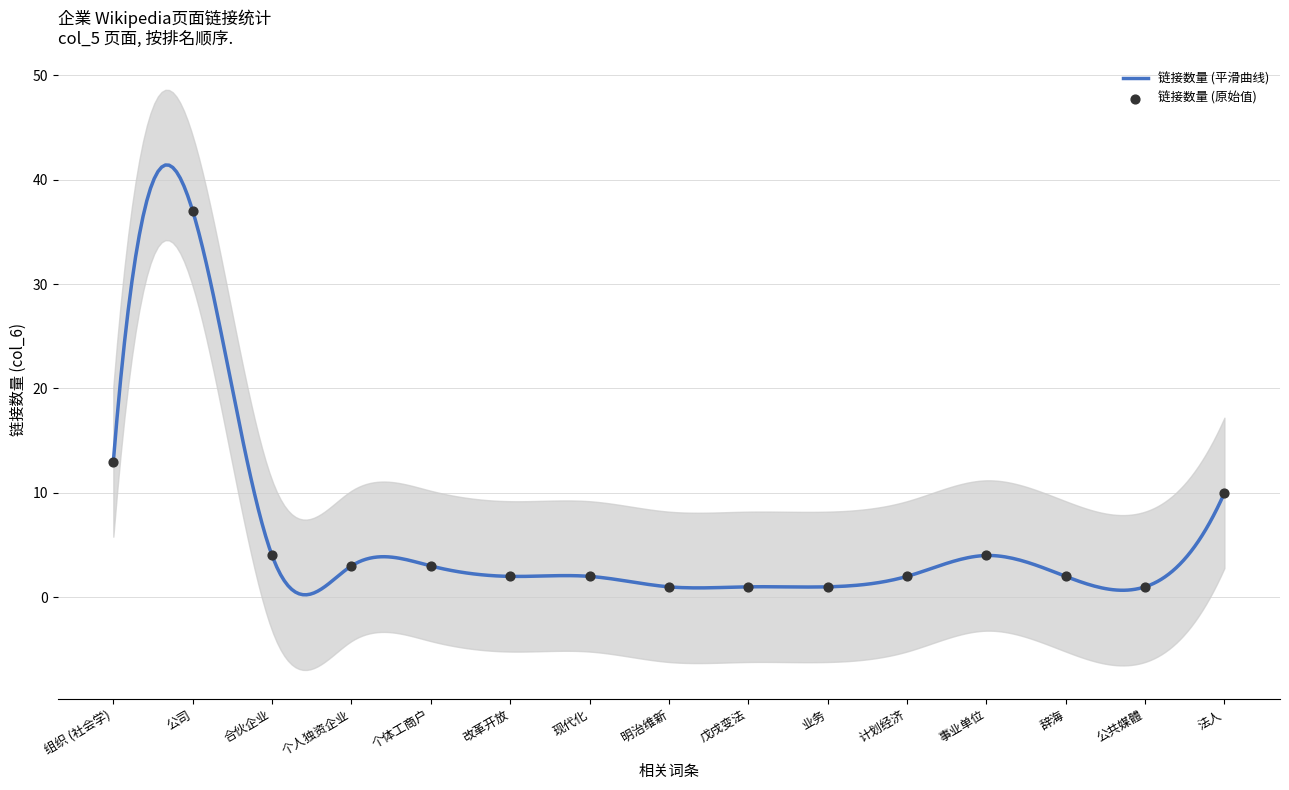

Approximately how many times larger is the value at 业务 compared to 公共媒體?

1.0